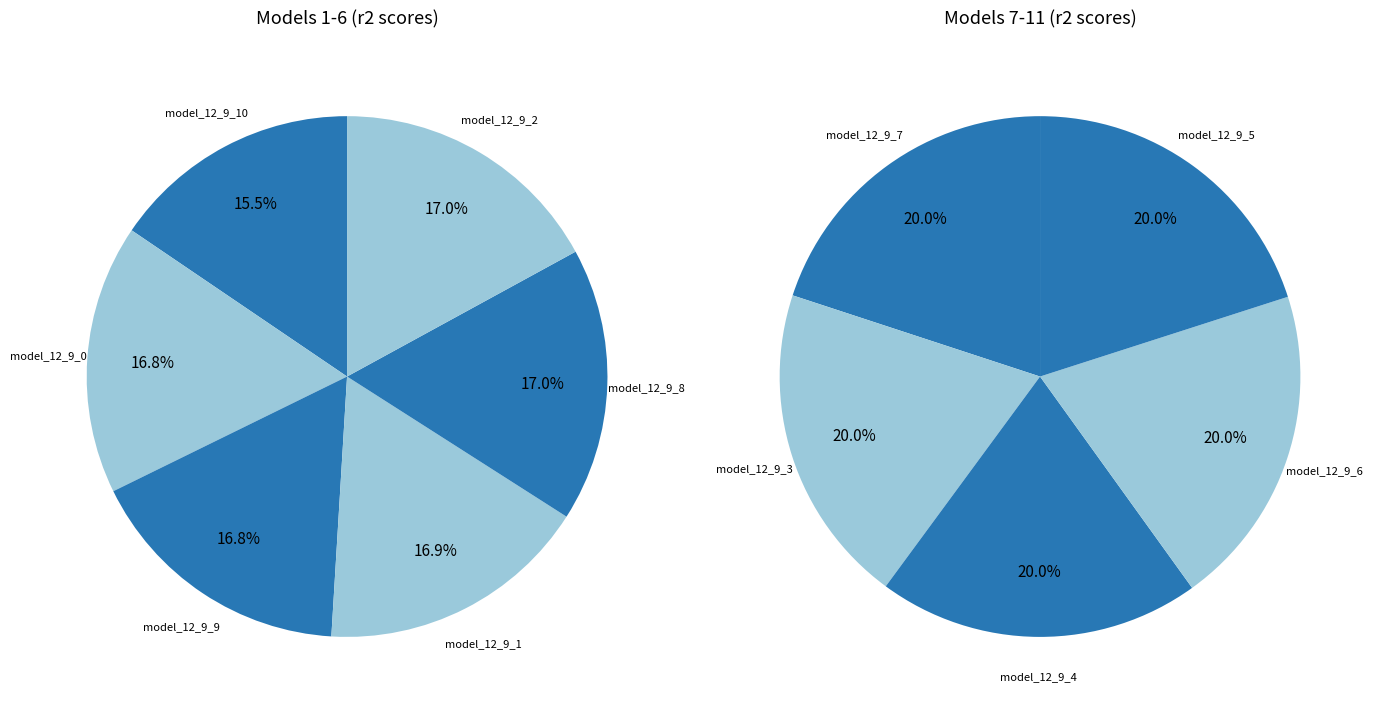

How many slices are in this pie chart?

11